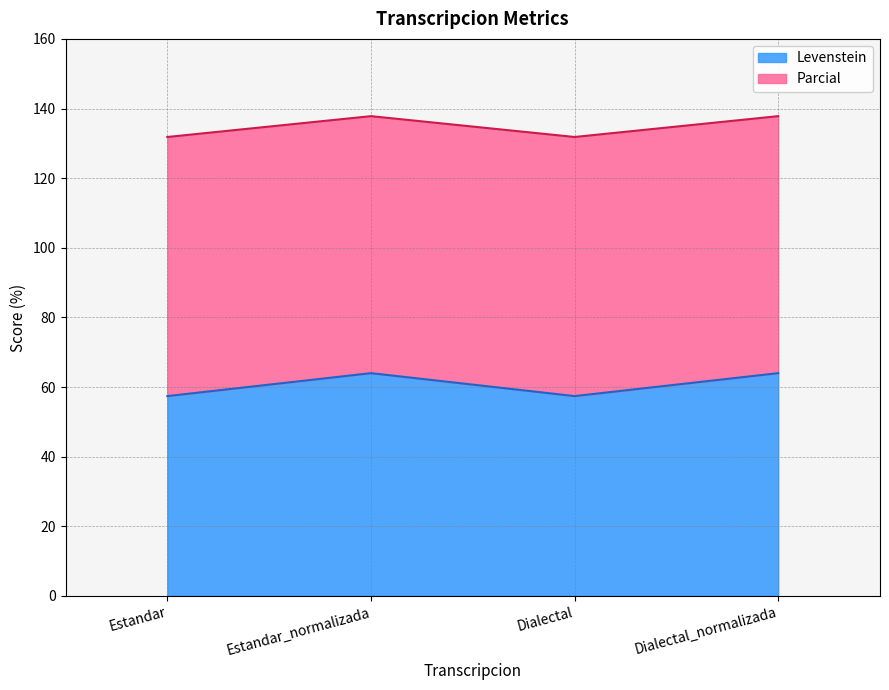

What value does the Levenstein series have at Estandar?

57.4